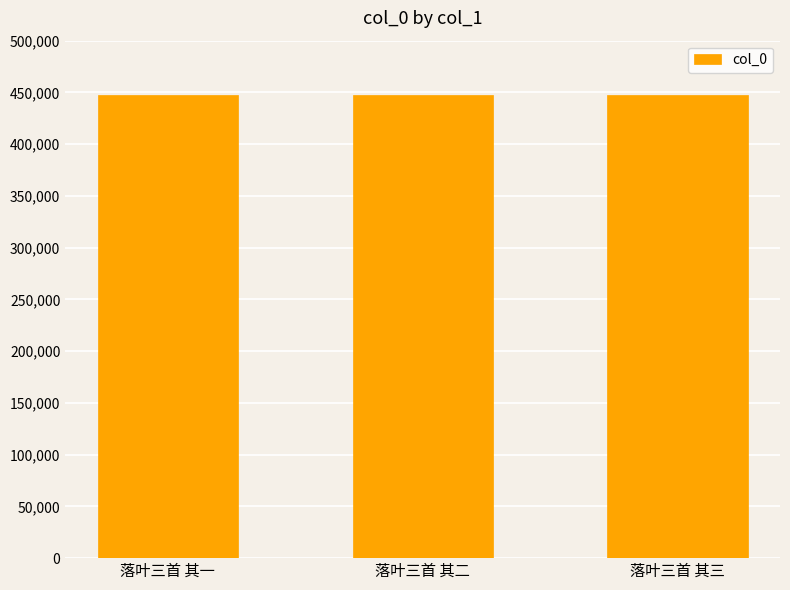

Approximately how many times larger is the value at 落叶三首 其三 compared to 落叶三首 其二?

1.0